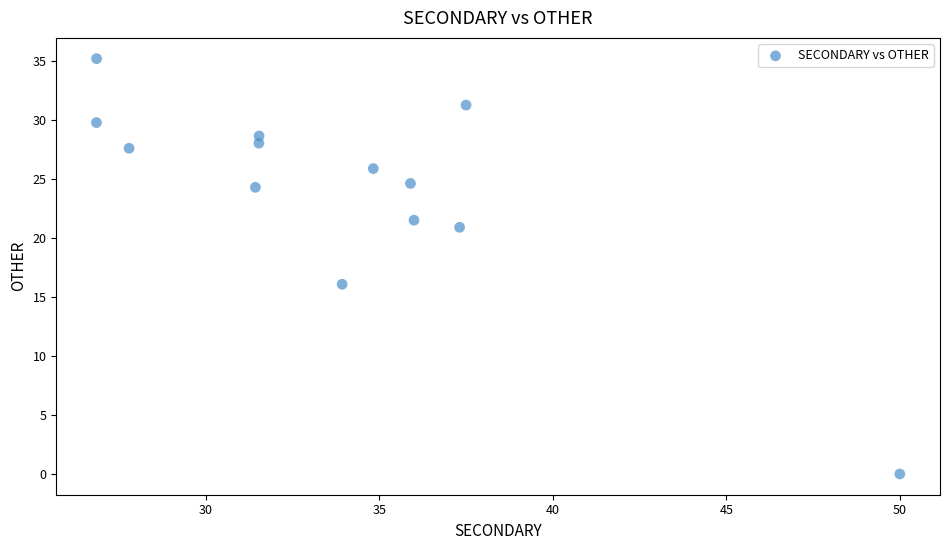

What is the range of X values (max minus min)?

23.2